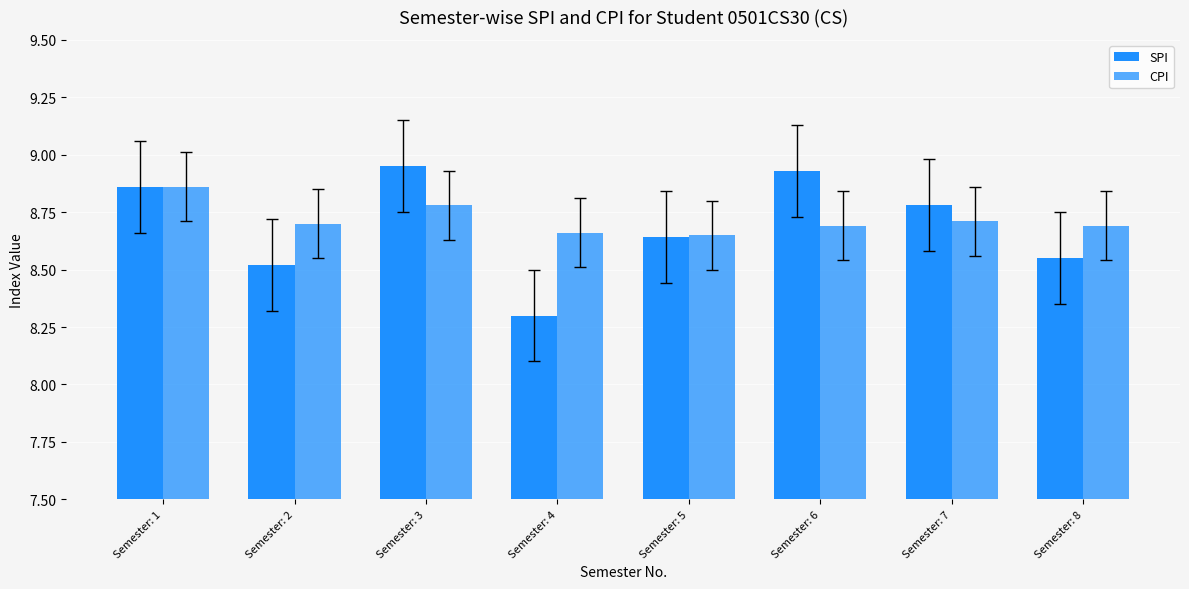

What is the difference between the second highest and minimum values in the CPI series?

0.1